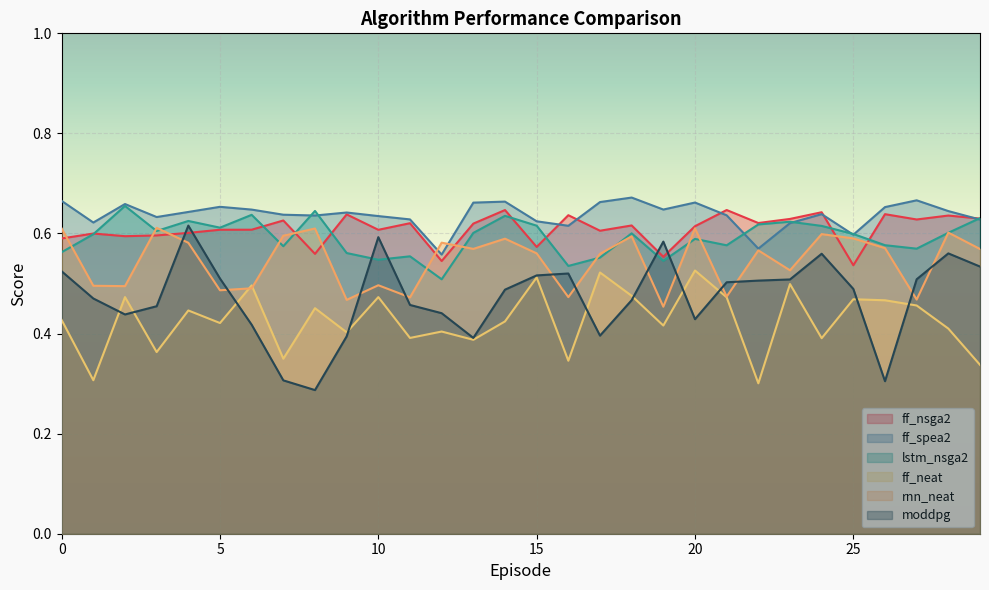

Which has a higher value, 18 or 10?

18